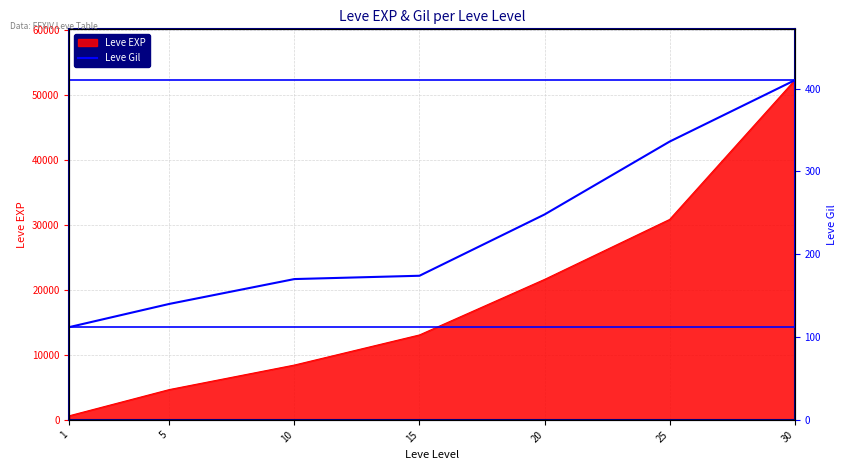

The value at 5 is 195. True or false?

False